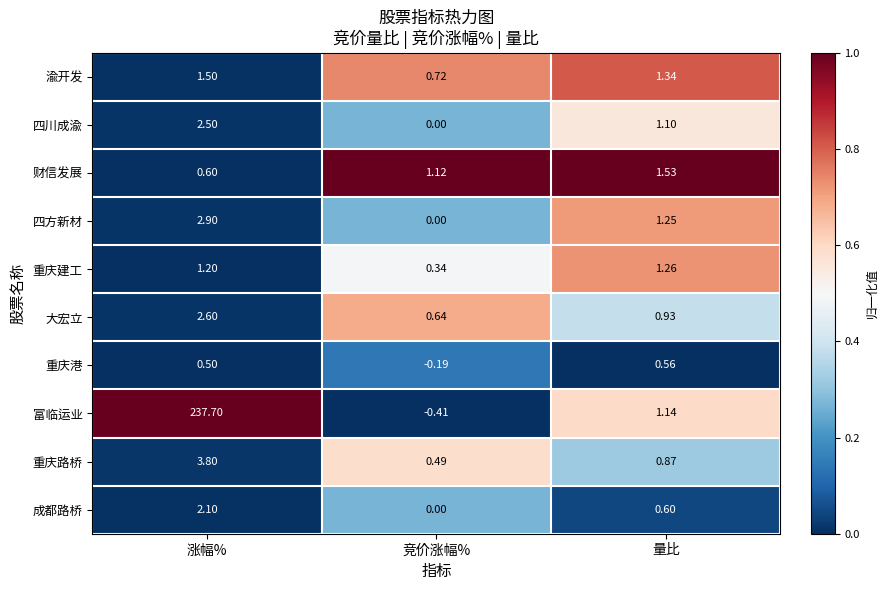

Which series has the largest total across all categories?

富临运业